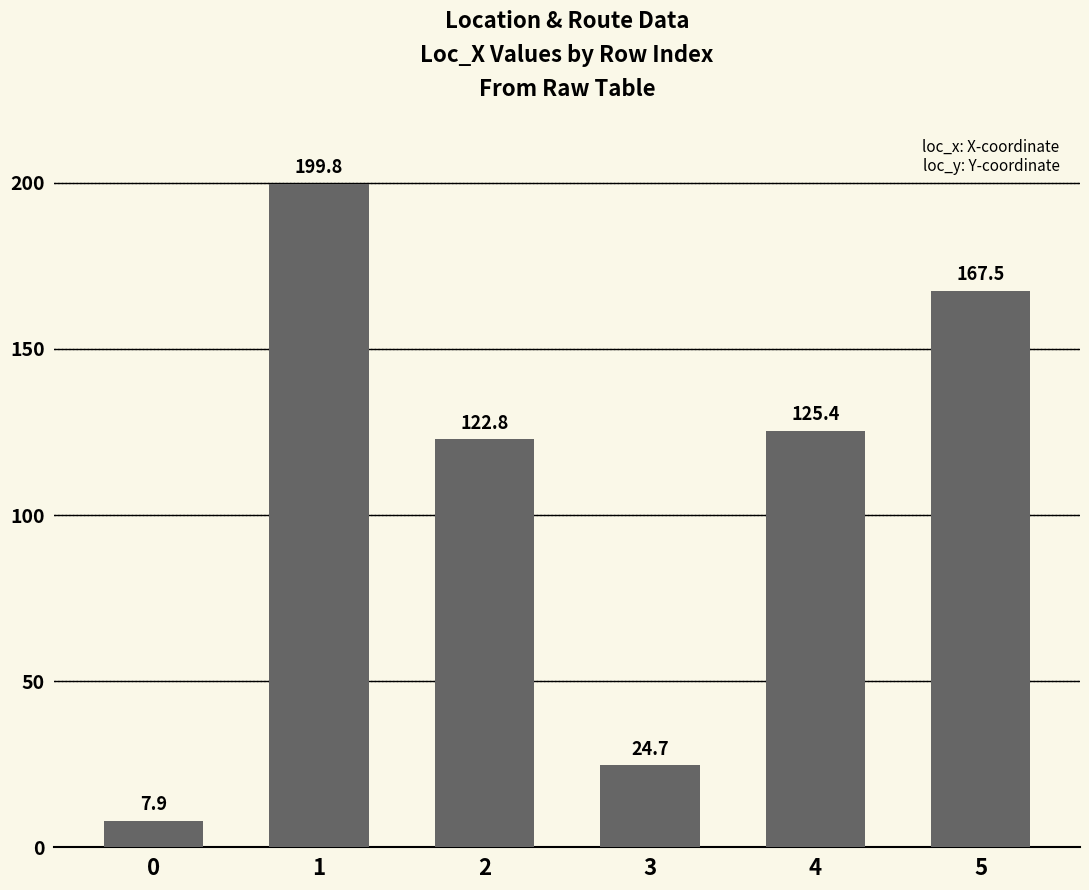

Count the number of data series in this chart.

1